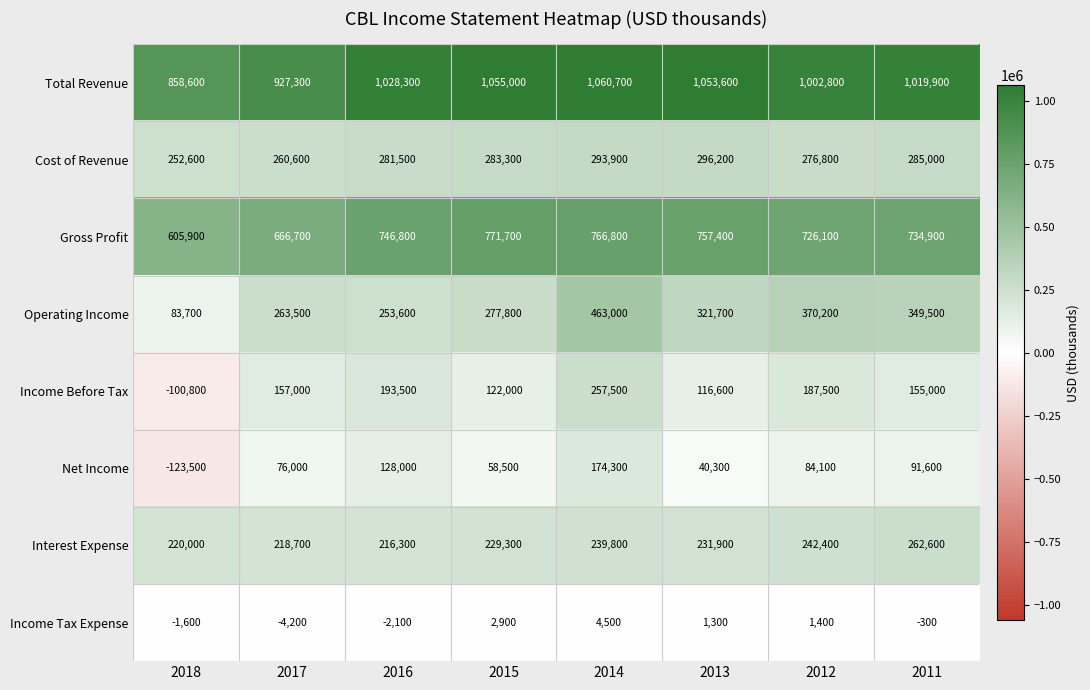

The Operating Income series shows 109843 at 2012. True or false?

False